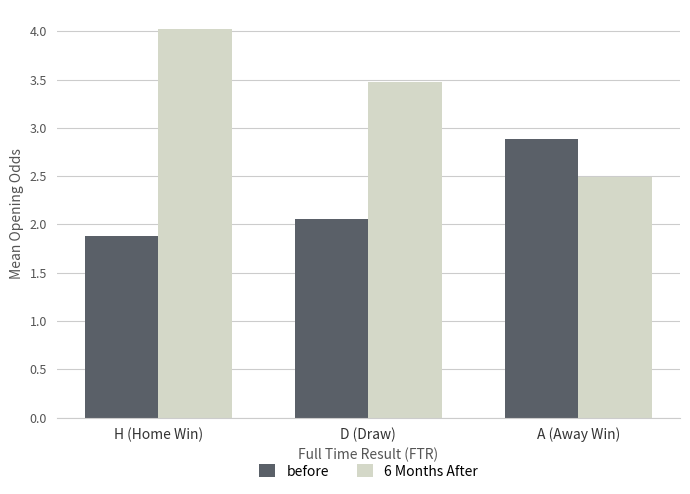

How many values in the before series exceed 2?

2